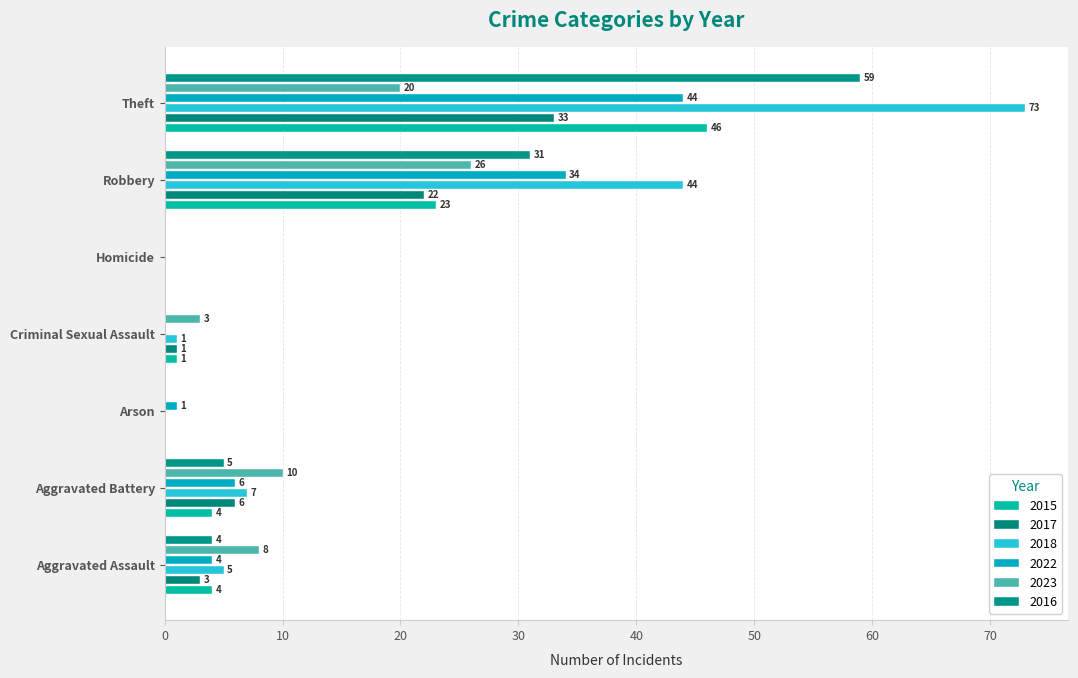

What is the spread (max minus min) of values at Aggravated Assault?

5